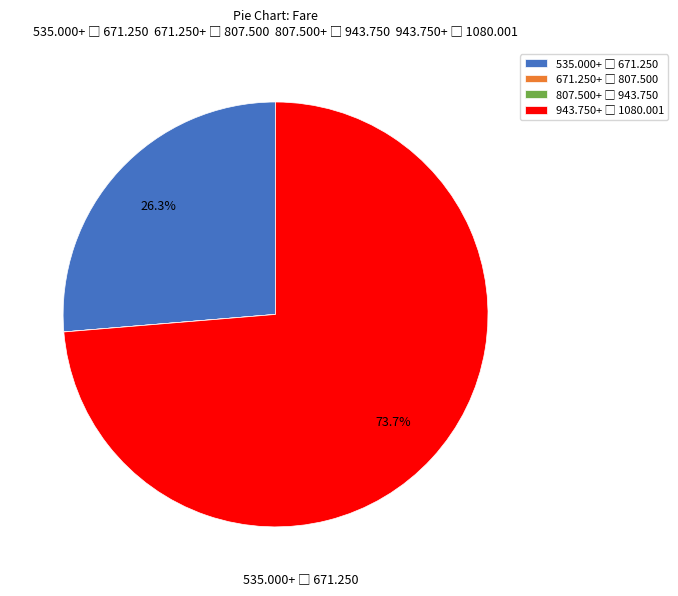

Is there any slice that represents more than half of the pie?

Yes